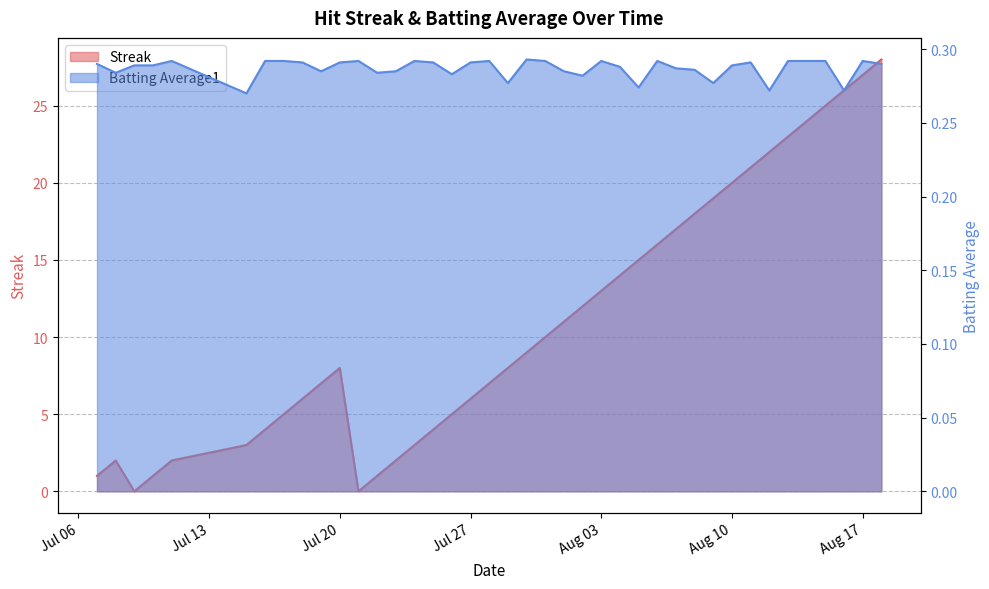

What is the greatest value displayed?

28.0